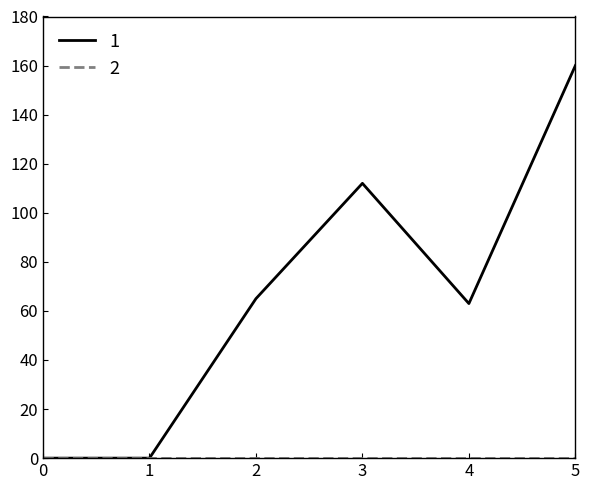

What is the maximum value shown in the chart?

160